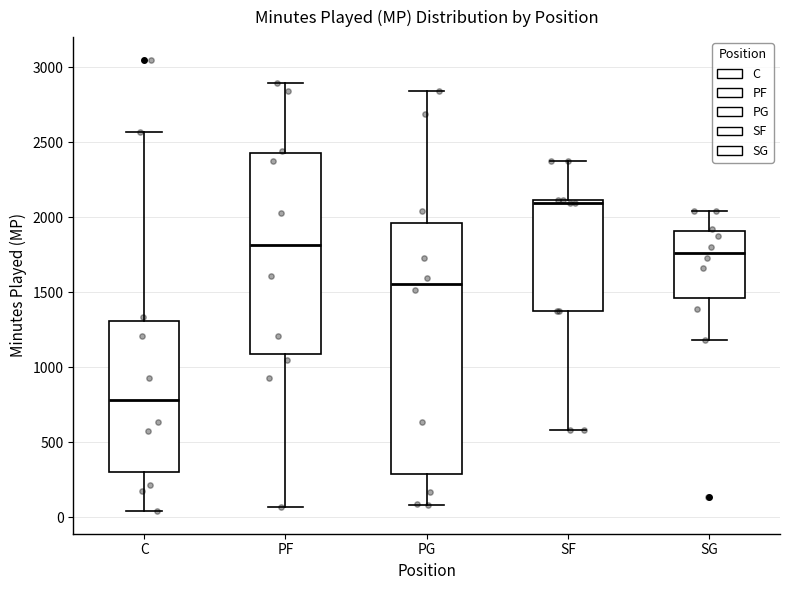

Reading left to right, transcribe this box plot: for each box, give where its median line is, the range the box spans, and where its two whiskers end, as read against the y-axis. The values are not printed on the chart, so give them approximately, as read against the axis.

C: median 800, box 300 to 1300, whiskers 50 to 2550
PF: median 1800, box 1100 to 2400, whiskers 50 to 2900
PG: median 1550, box 300 to 1950, whiskers 100 to 2850
SF: median 2100 (just below the box's upper edge), box 1400 to 2100, whiskers 600 to 2400
SG: median 1750, box 1450 to 1900, whiskers 1200 to 2050